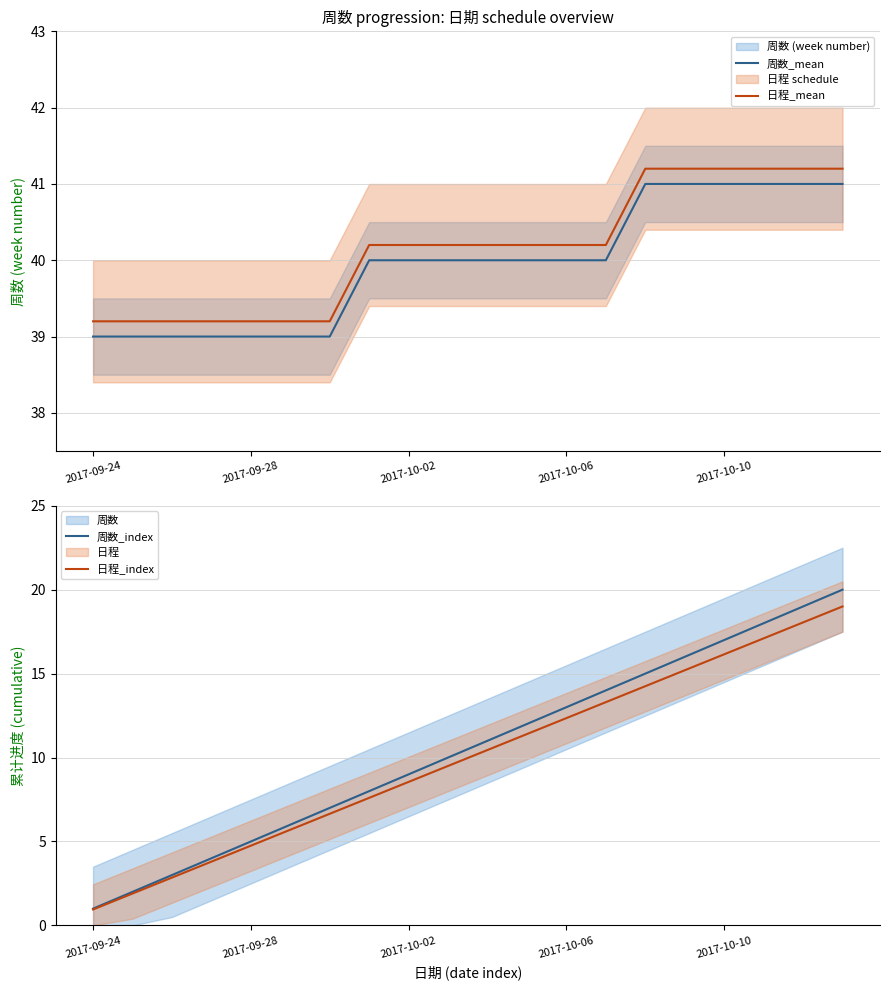

Does the chart display data point markers on the line(s)?

No